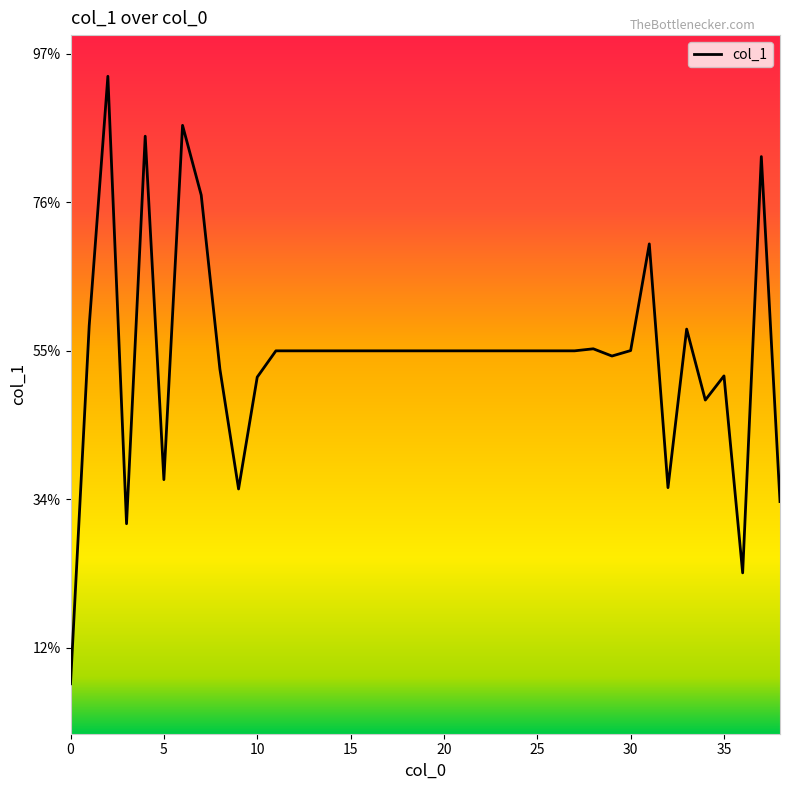

Rank the categories by value from lowest to highest.

0, 36, 3, 38, 9, 32, 5, 34, 10, 35, 8, 29, 11, 12, 13, 14, 15, 16, 17, 18, 19, 20, 21, 22, 23, 24, 25, 26, 27, 30, 28, 33, 1, 31, 7, 37, 4, 6, 2